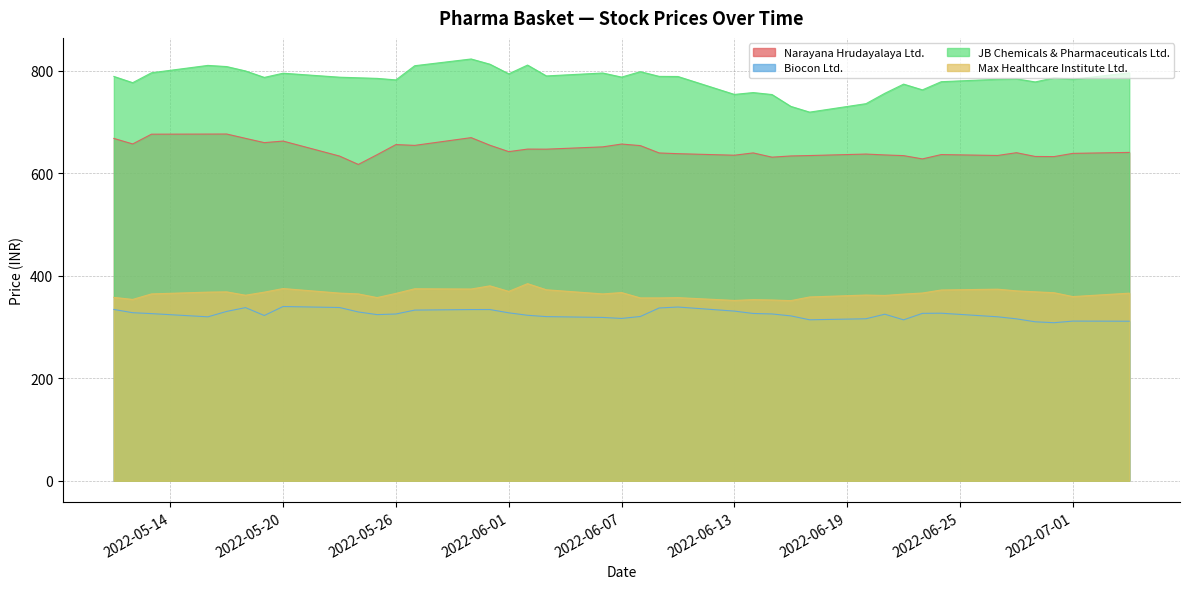

Does the chart have visible grid lines?

Yes